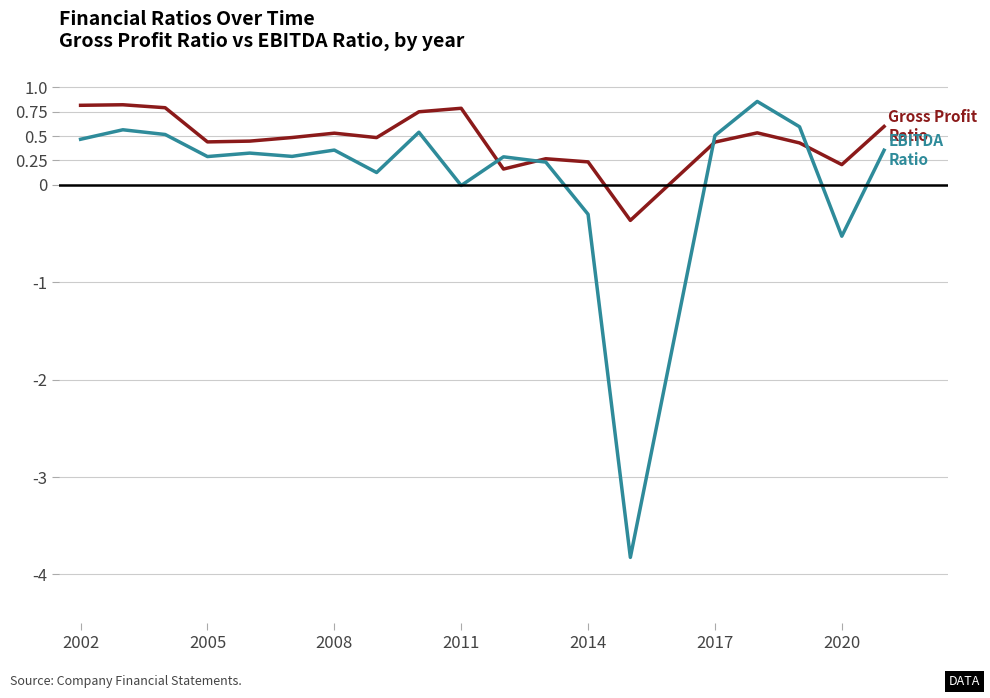

What is the smallest value displayed?

-3.8